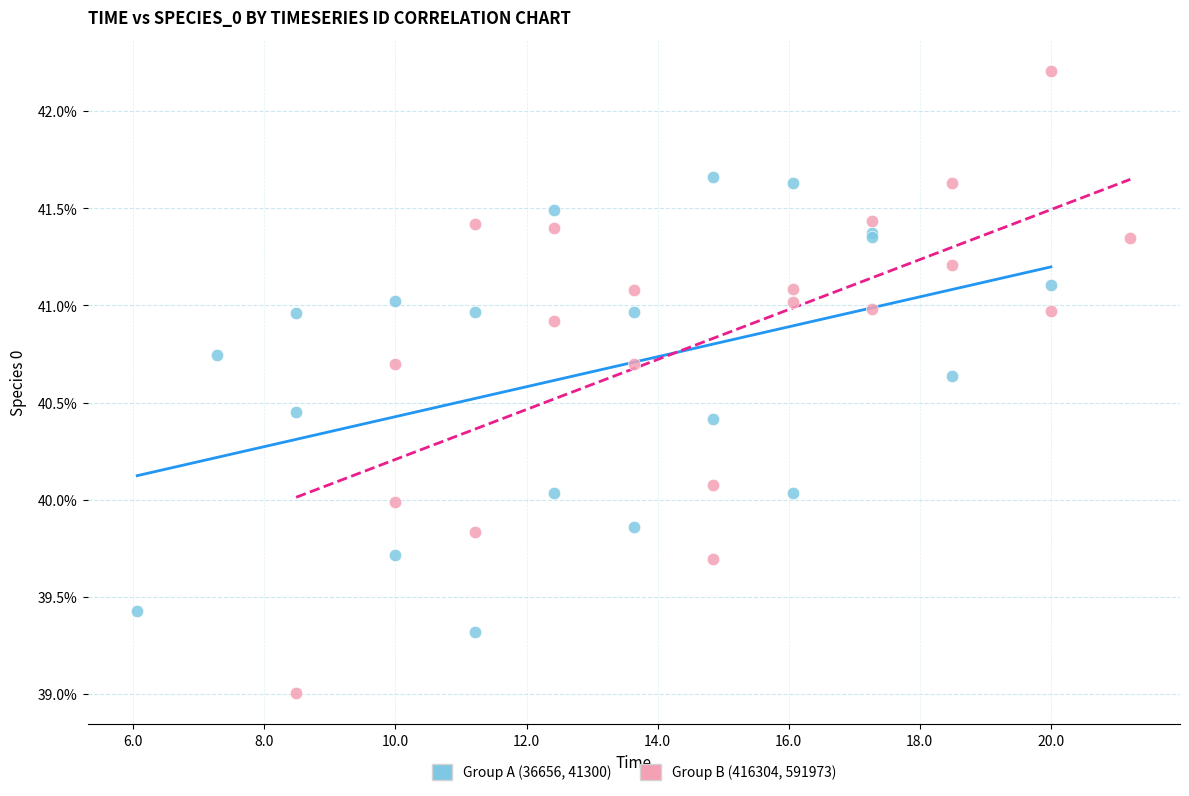

Which series has the widest spread of Y values?

Group B (416304, 591973)